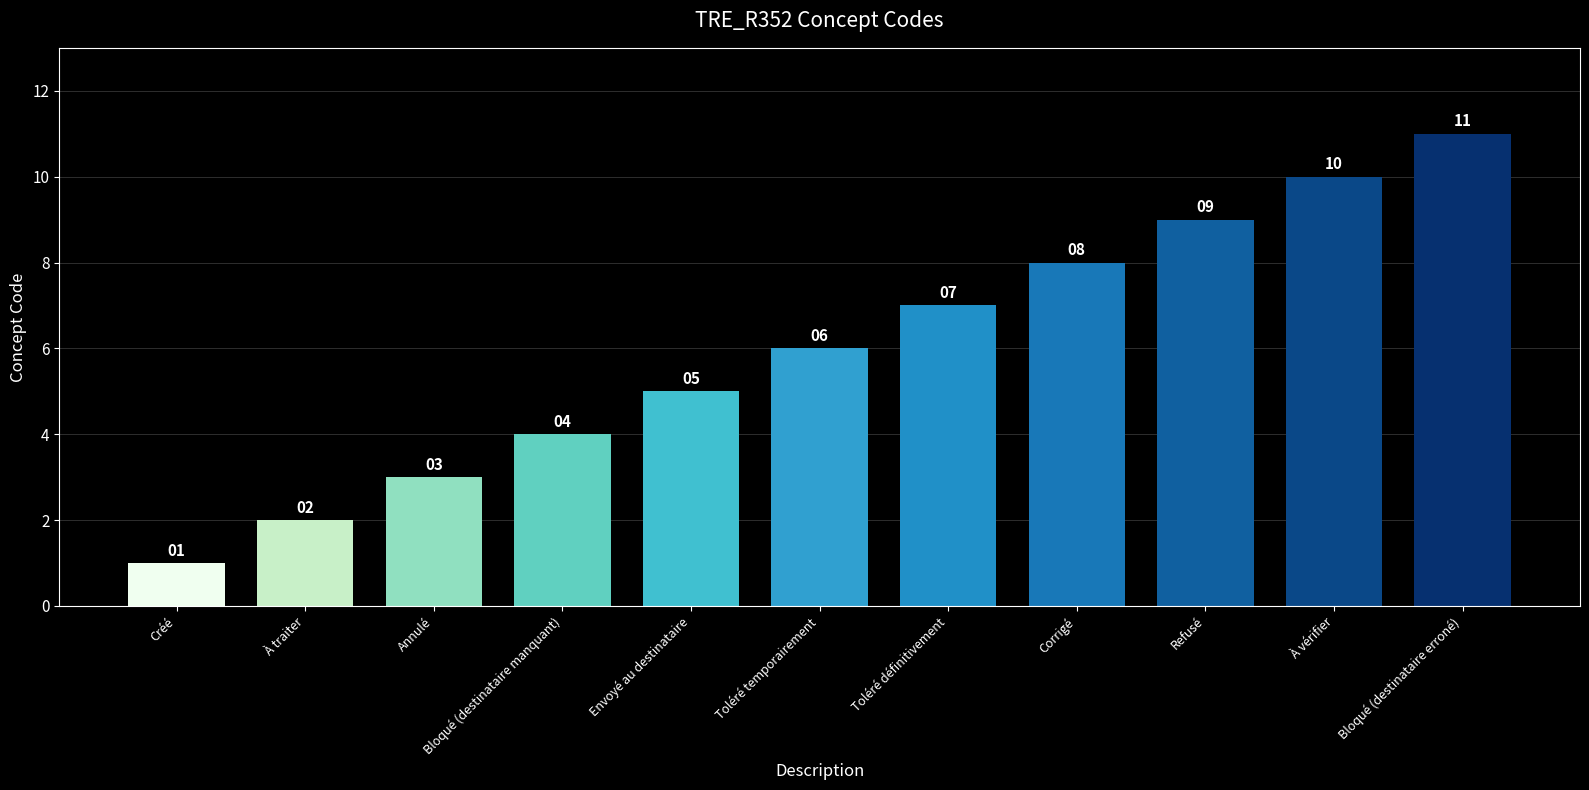

Is it true that the value at Toléré temporairement is 4?

False